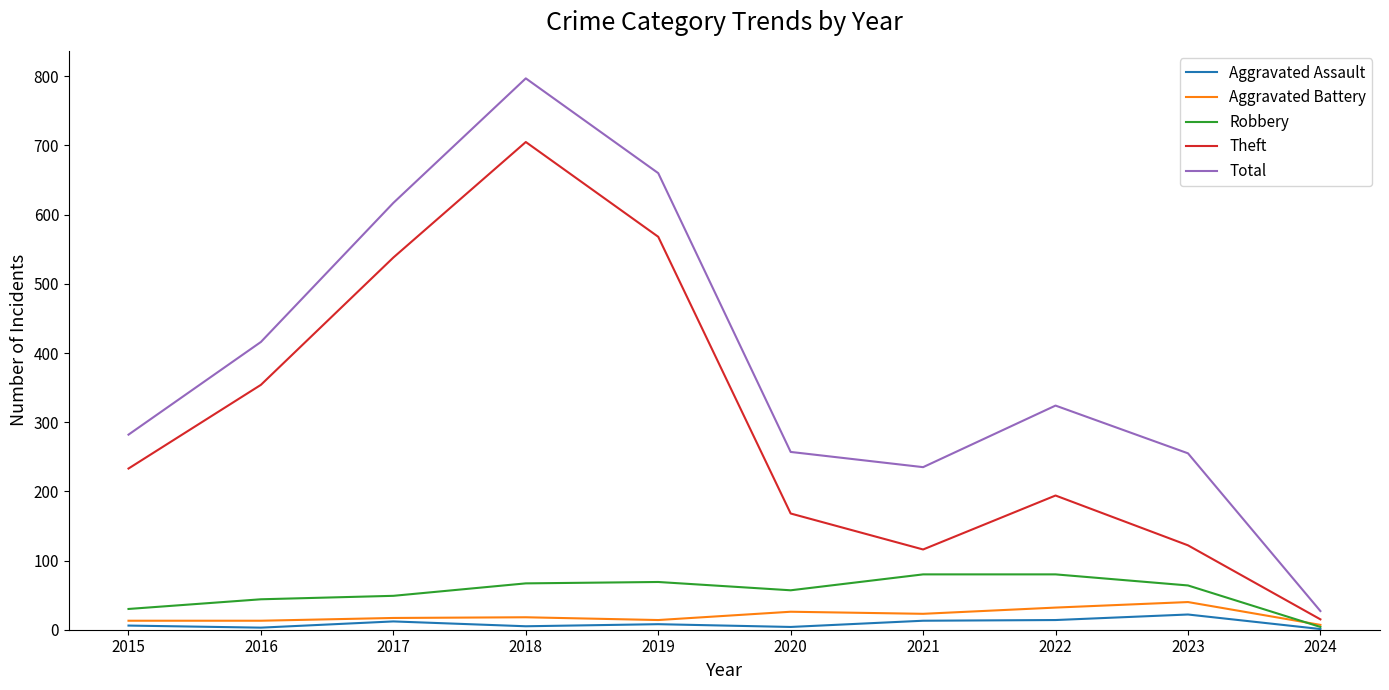

What is the sum of all Aggravated Battery values?

203